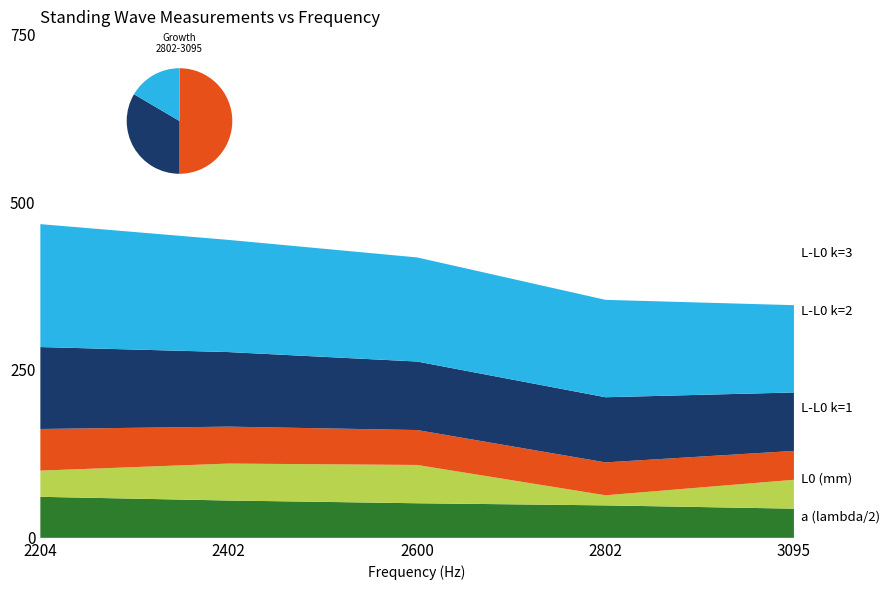

Reading right to left, list all the values displayed in this chart.

a (lambda/2): 43.4	48.3	51.5	55.6	61.1
L0 (mm): 43.0	15.0	57.0	55.0	39.0
L-L0 k=1: 43.0	49.0	52.0	55.0	62.0
L-L0 k=2: 87.0	97.0	102.0	111.0	122.0
L-L0 k=3: 130.0	145.0	155.0	167.0	183.0